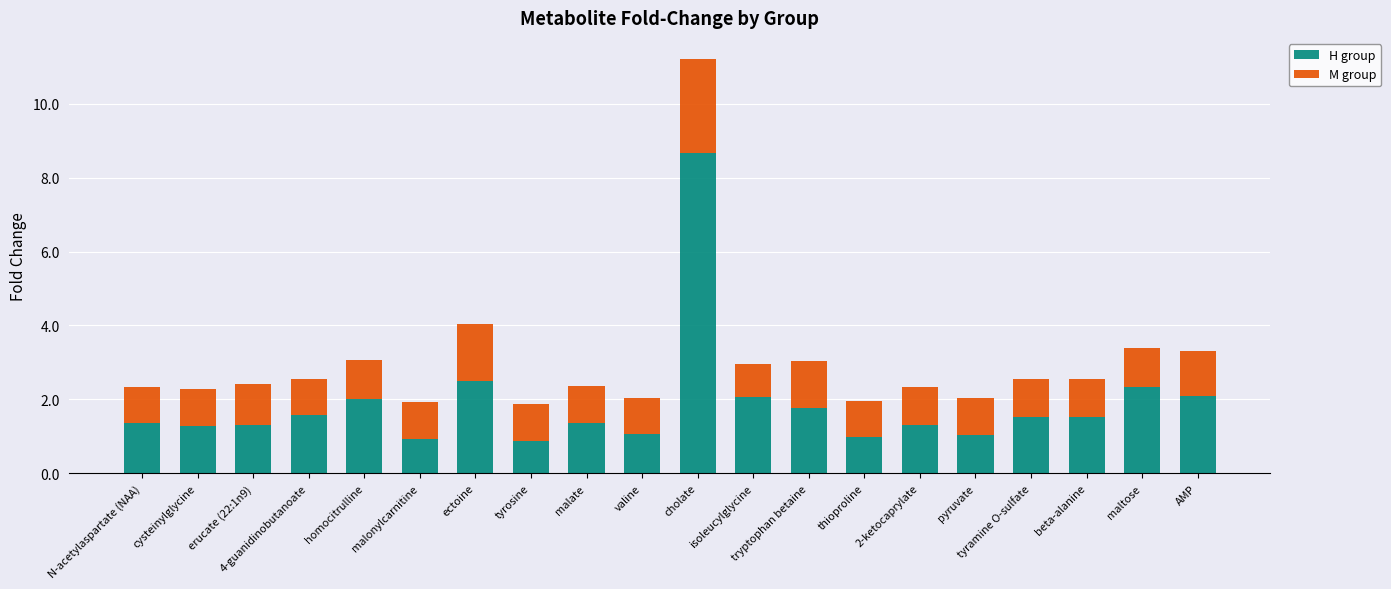

The value of H group at beta-alanine is 1.5. True or false?

True